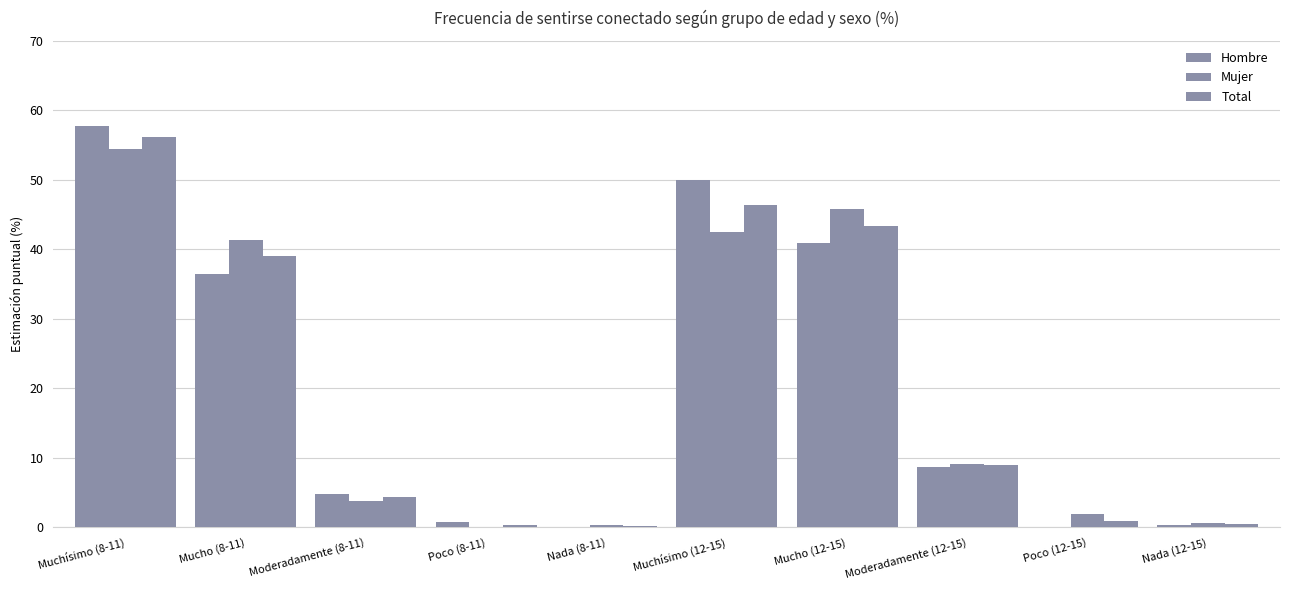

Are the bars grouped side by side (vs. stacked)?

Yes